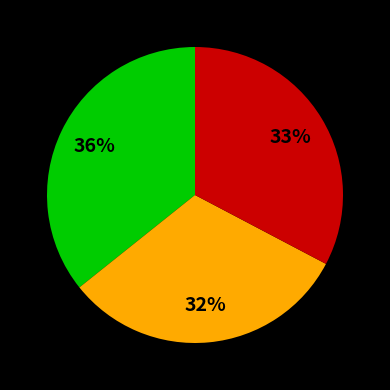

Count the number of slices in the pie.

3